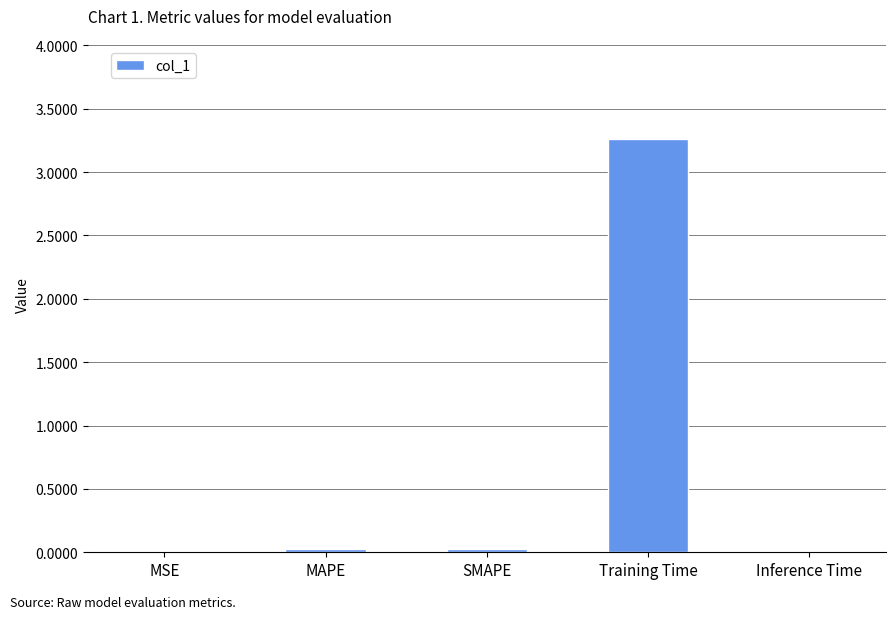

Which has a higher value, Training Time or SMAPE?

Training Time